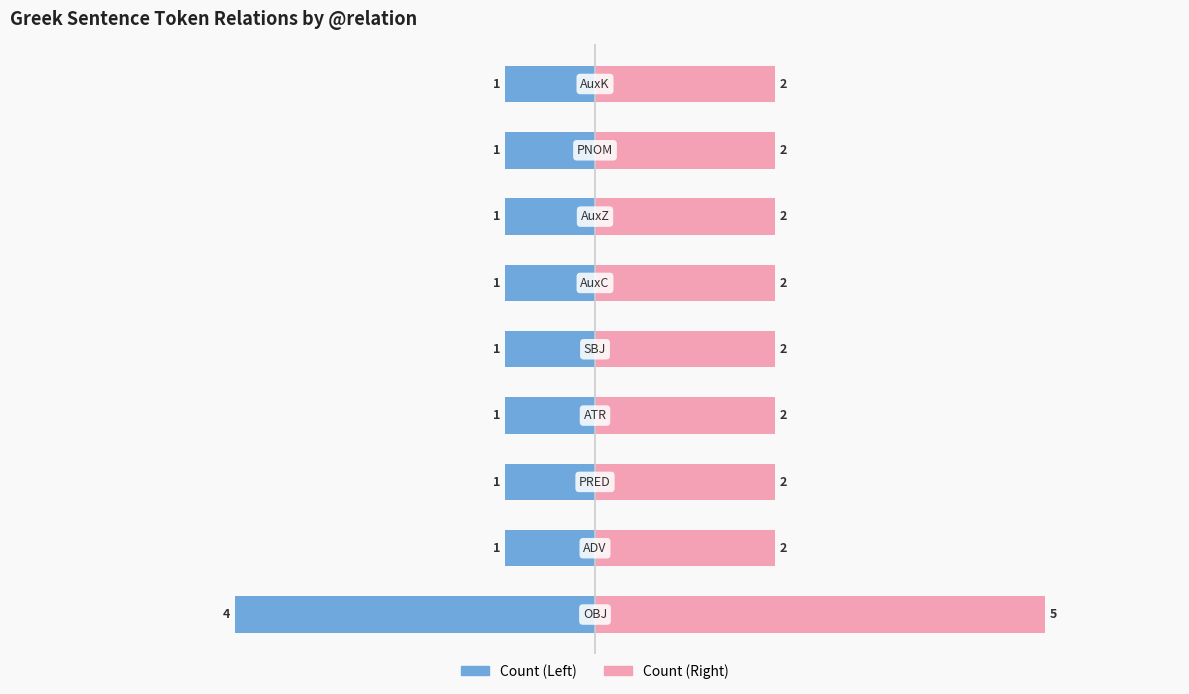

Which series has the widest spread of values?

Count (Left)